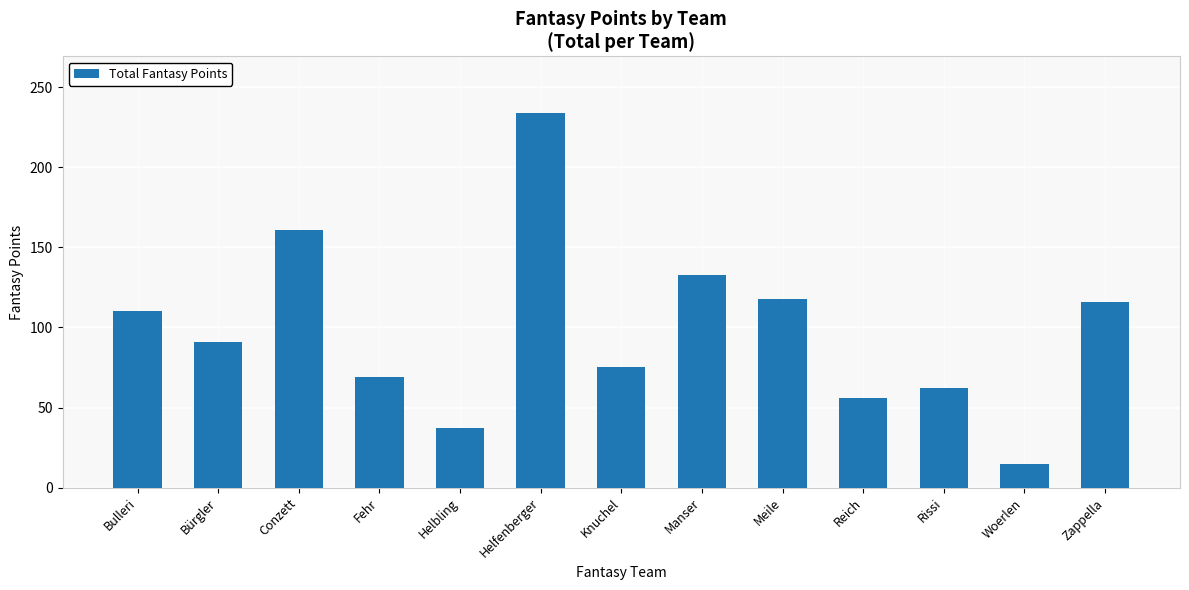

Read the value at Bürgler, to the nearest 5.

90